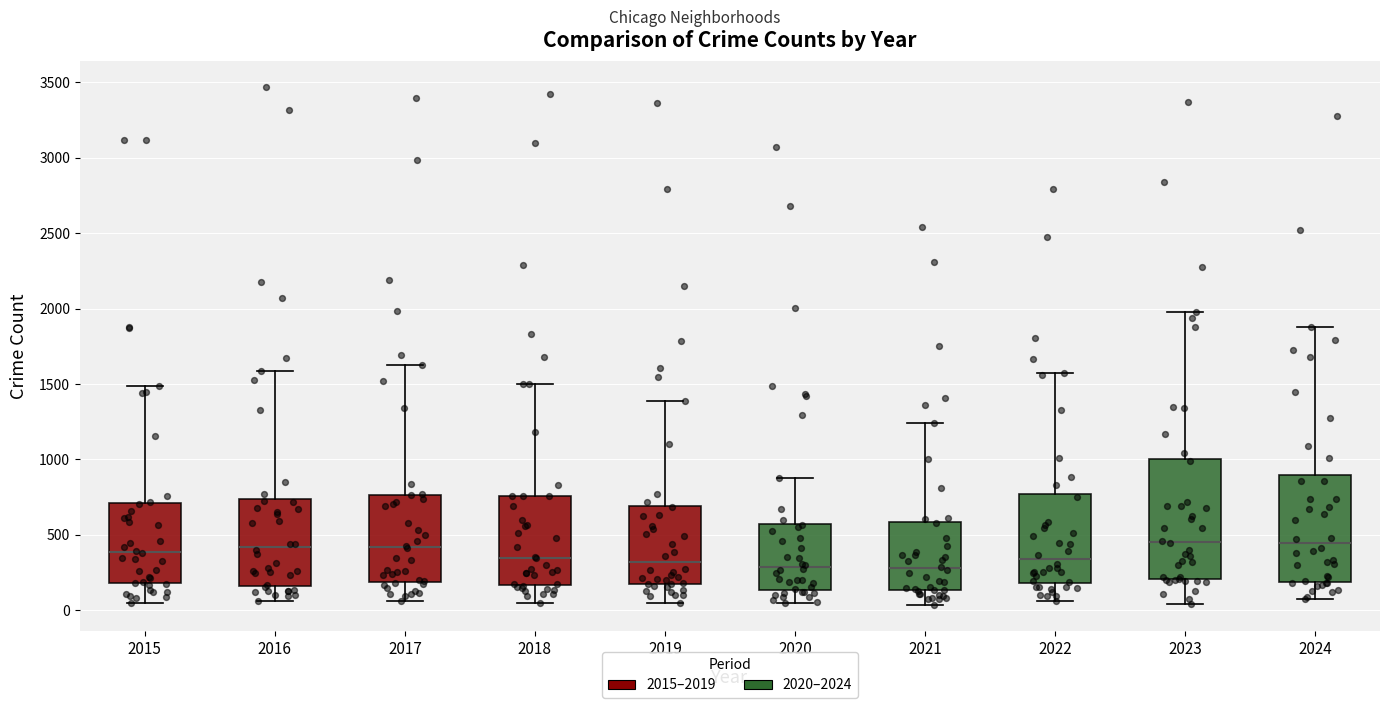

Reading left to right, read every box against the y-axis: the position of its median line, the range the box covers, and the ends of its whiskers. The values are not printed on the chart, so give them approximately, as read against the axis.

2015: median 400, box 200 to 700, whiskers 50 to 1500
2016: median 400, box 150 to 750, whiskers 50 to 1600
2017: median 400, box 200 to 750, whiskers 50 to 1650
2018: median 350, box 150 to 750, whiskers 50 to 1500
2019: median 300, box 200 to 700, whiskers 50 to 1400
2020: median 300, box 150 to 550, whiskers 50 to 900
2021: median 300, box 150 to 600, whiskers 50 to 1250
2022: median 350, box 200 to 750, whiskers 50 to 1600
2023: median 450, box 200 to 1000, whiskers 50 to 2000
2024: median 450, box 200 to 900, whiskers 50 to 1900